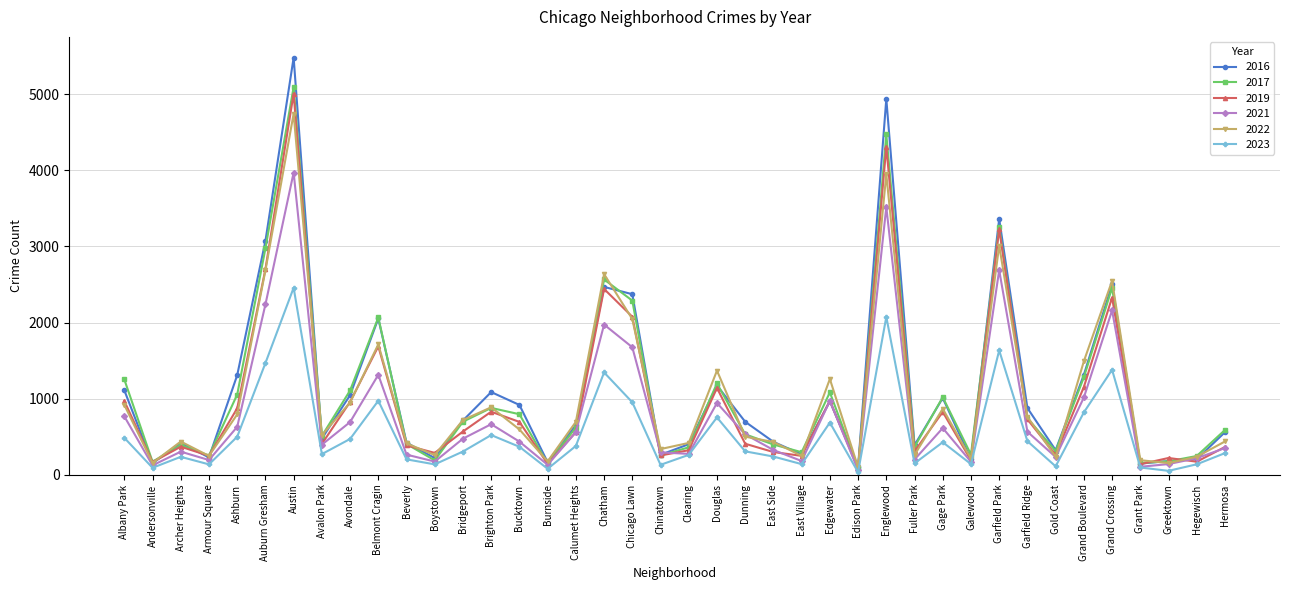

At which category does 2017 reach its first local peak?

Archer Heights